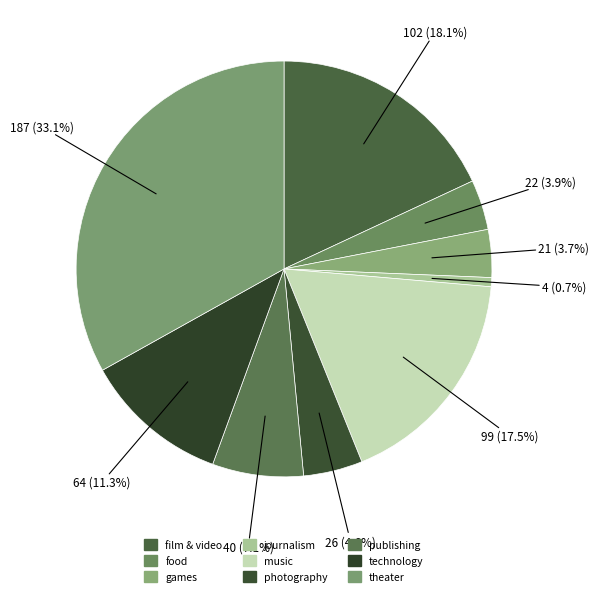

To the nearest percent, what portion does food represent?

4%